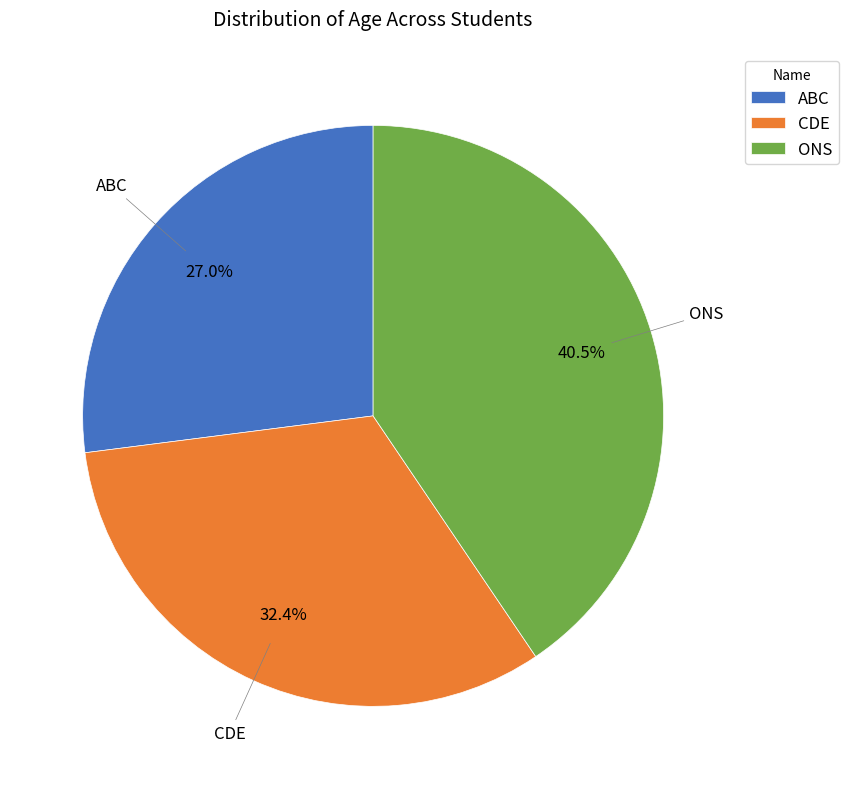

Rank the categories by value from highest to lowest.

ONS, CDE, ABC